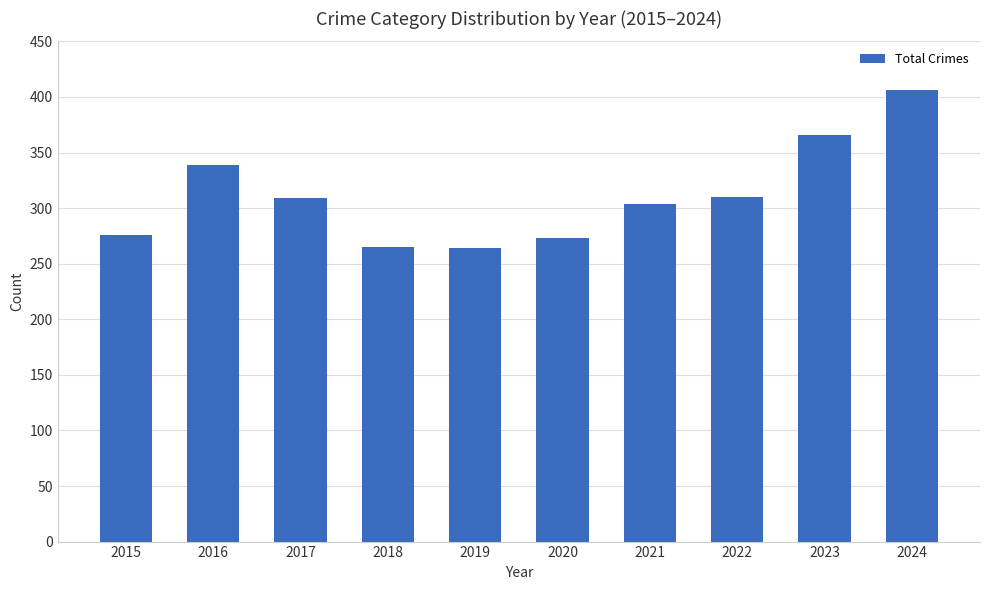

How many categories are shown in the chart?

10